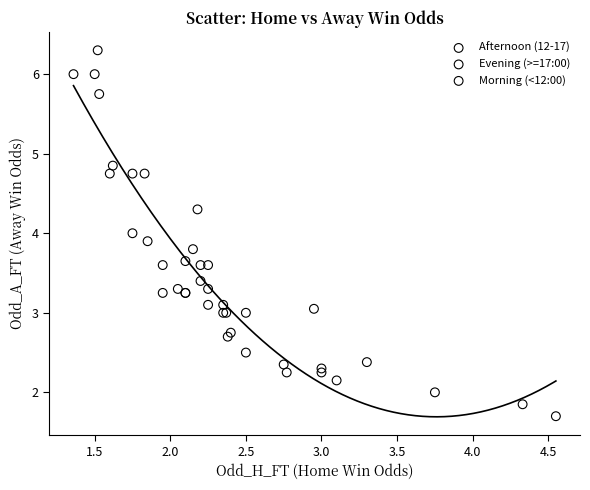

Which series contains the highest Y value?

Morning (<12:00)